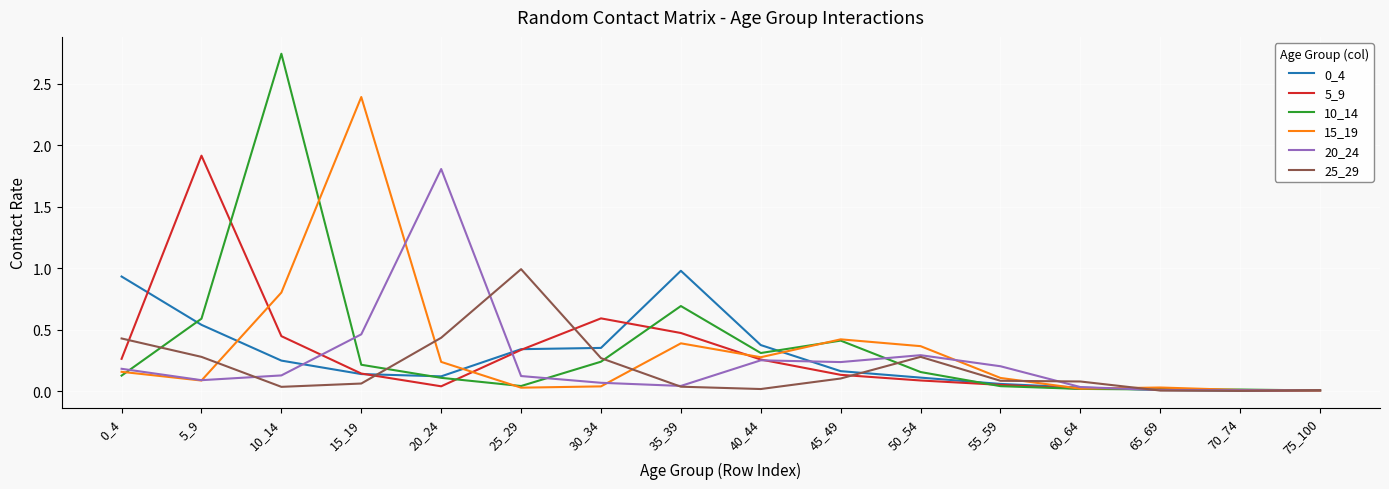

Which category has the highest value across all series?

10_14